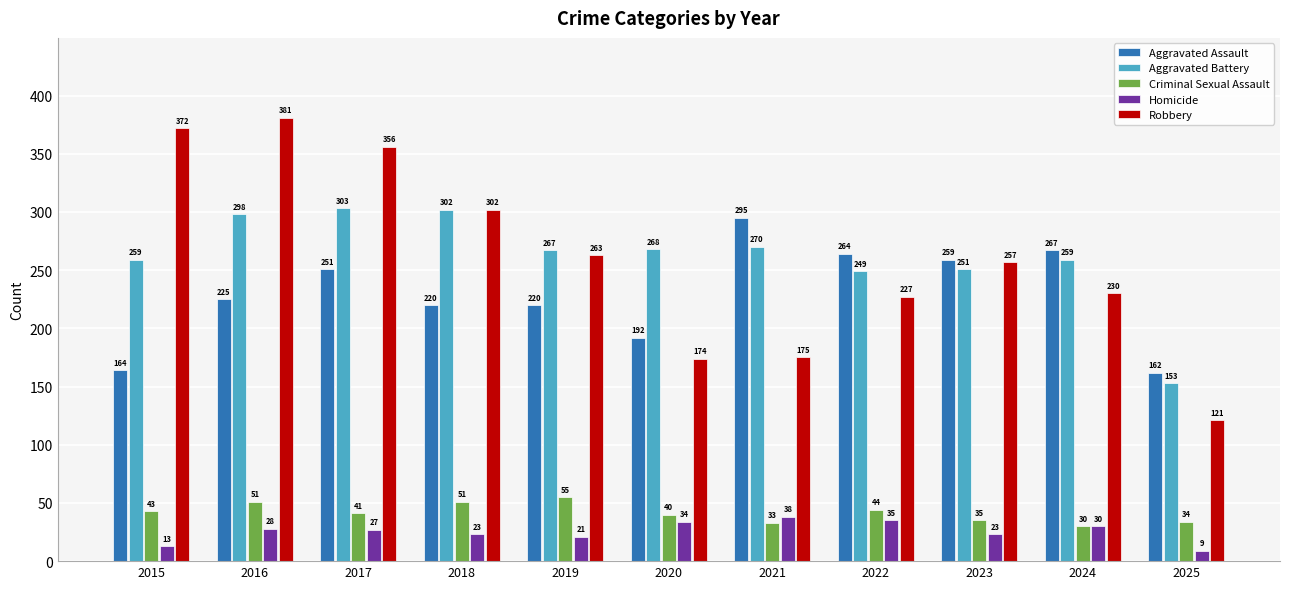

At which category does the chart reach its minimum across all series?

2025